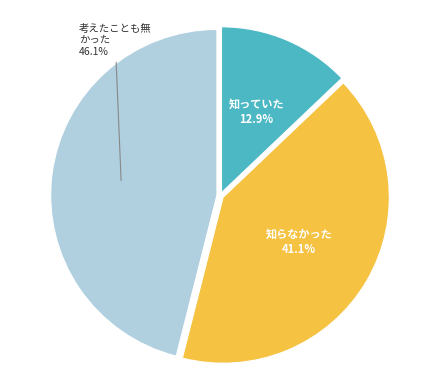

How many slices are in this pie chart?

3